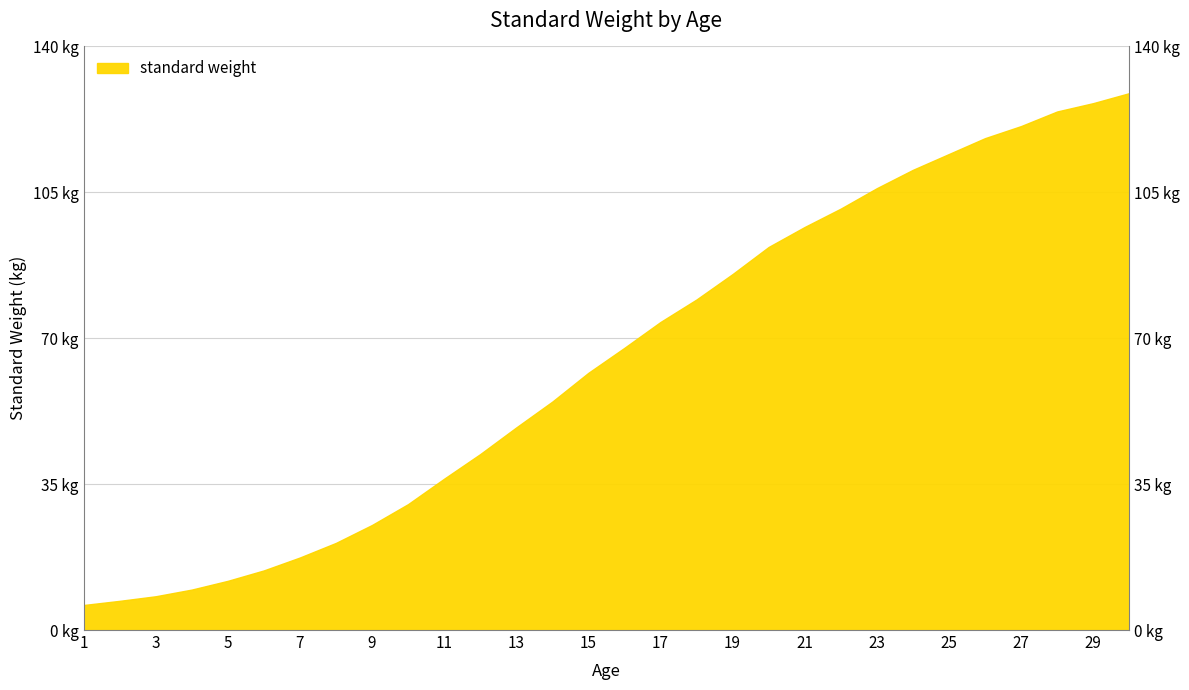

What is the maximum value shown in the chart?

128.8